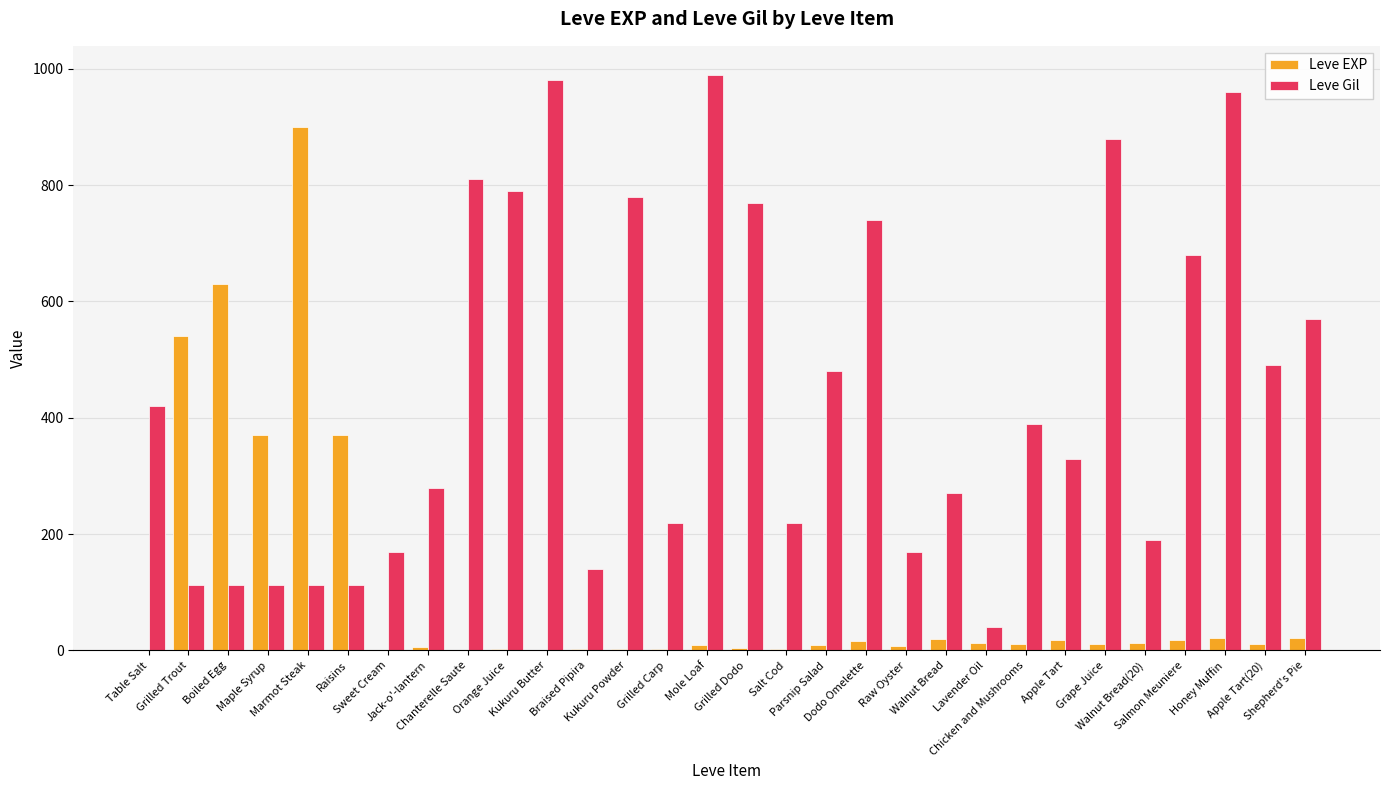

Which series has the largest total across all categories?

Leve Gil